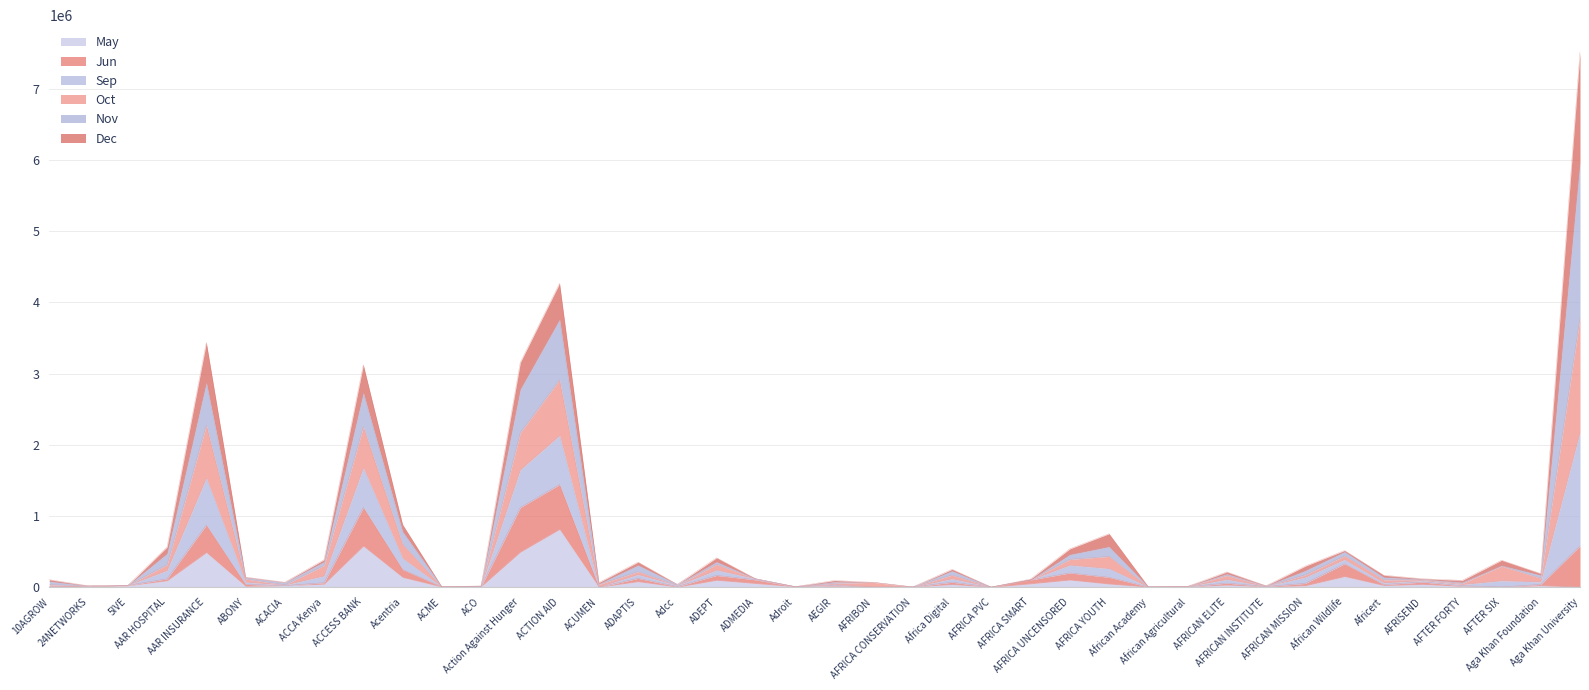

What is the highest value of the May series?

811059